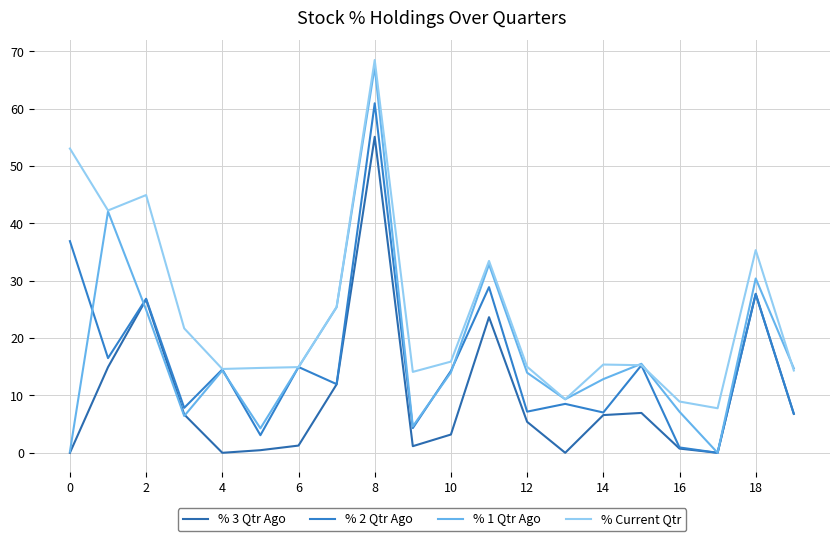

What is the sum of all % 1 Qtr Ago values?

355.4